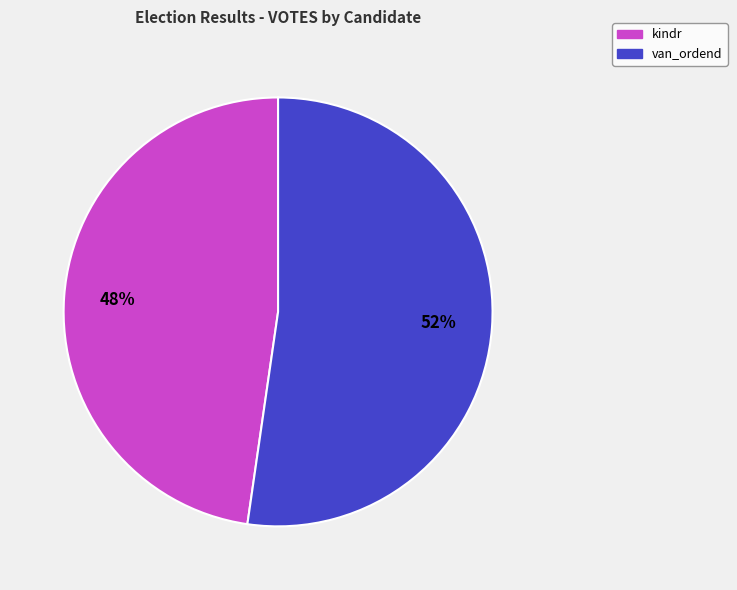

What percentage is the van_ordend slice, to the nearest percent?

52%